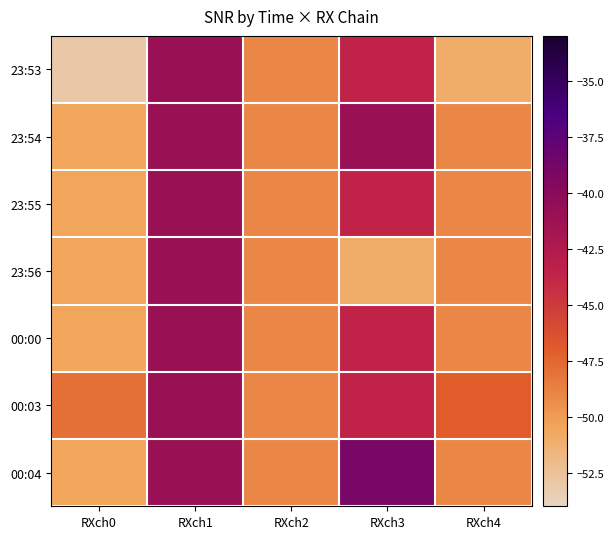

Rank the series at RXch0 from highest to lowest value.

00:03, 23:54, 23:55, 23:56, 00:00, 00:04, 23:53